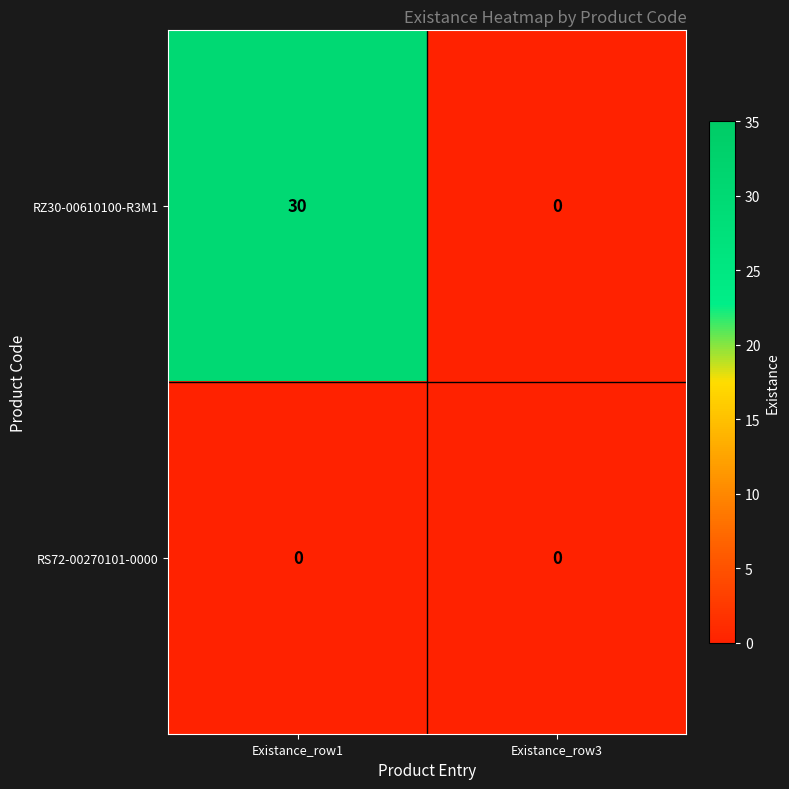

Which series has the largest total across all categories?

RZ30-00610100-R3M1